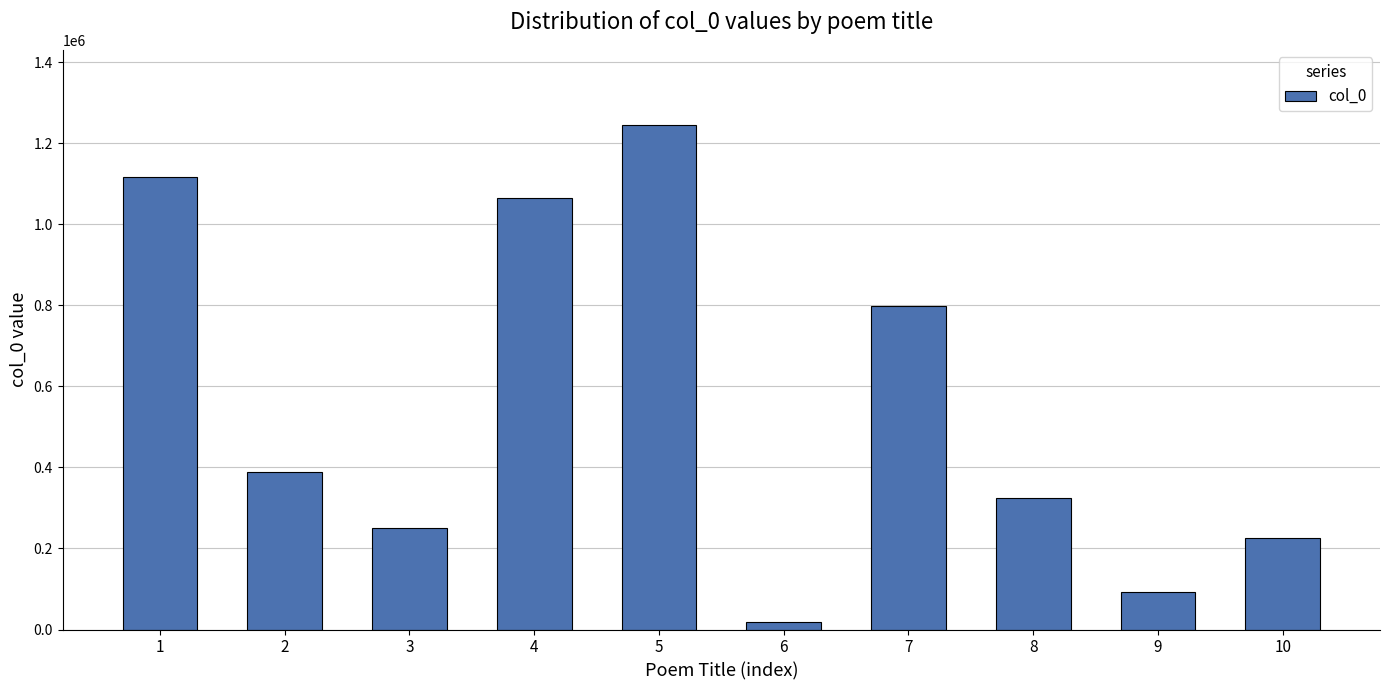

What is the difference between the maximum and minimum values?

1224531